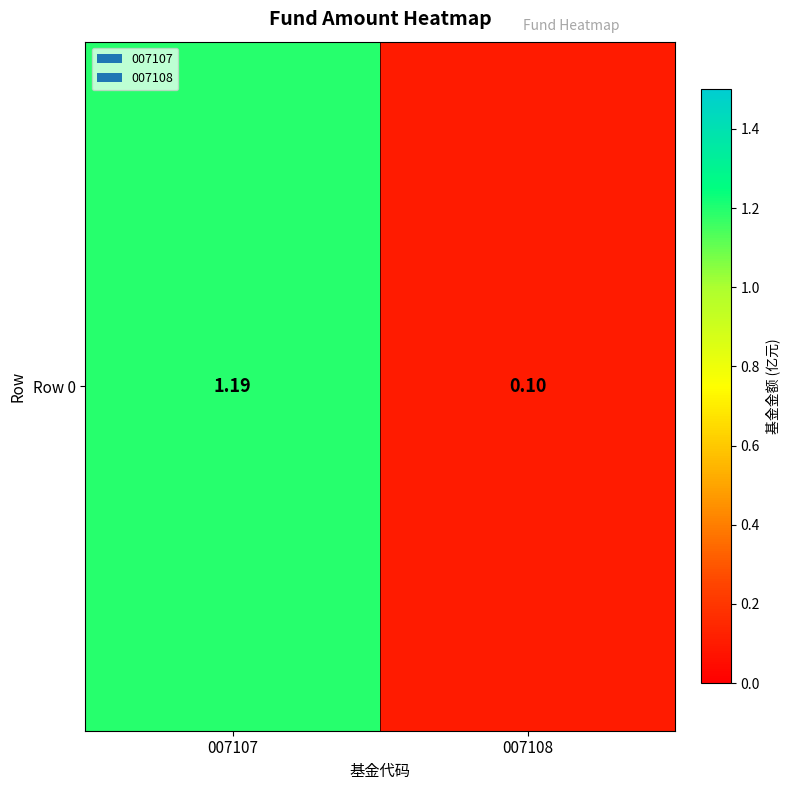

Rank the categories by value from lowest to highest.

007108, 007107